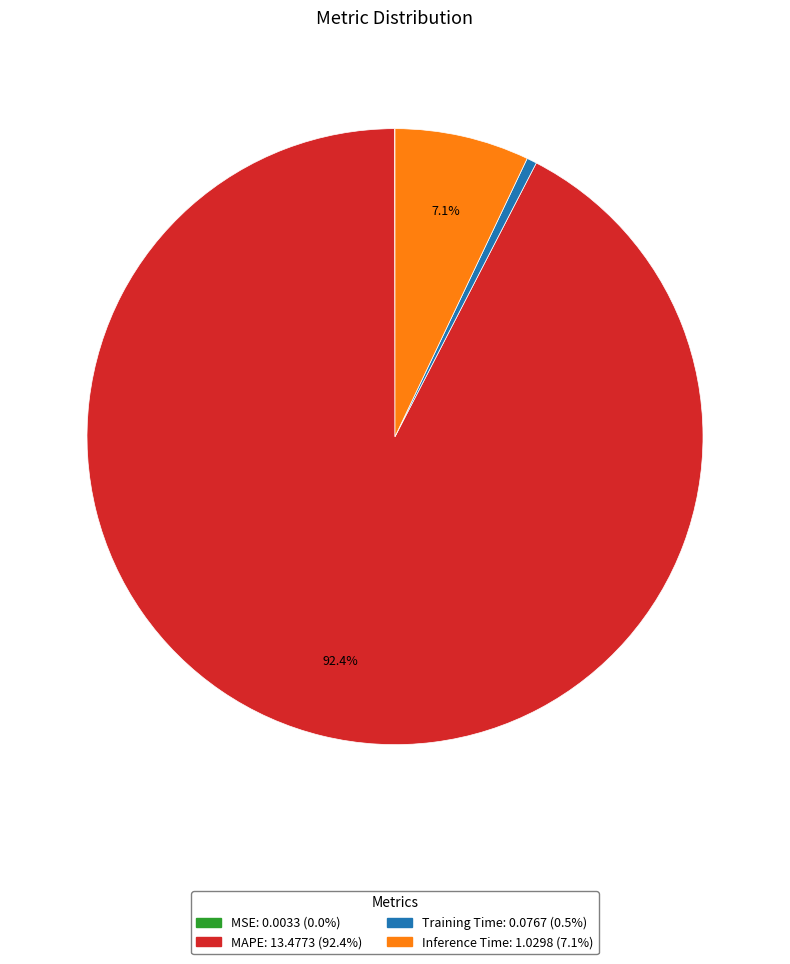

Which has a higher value, MAPE or Training Time?

MAPE